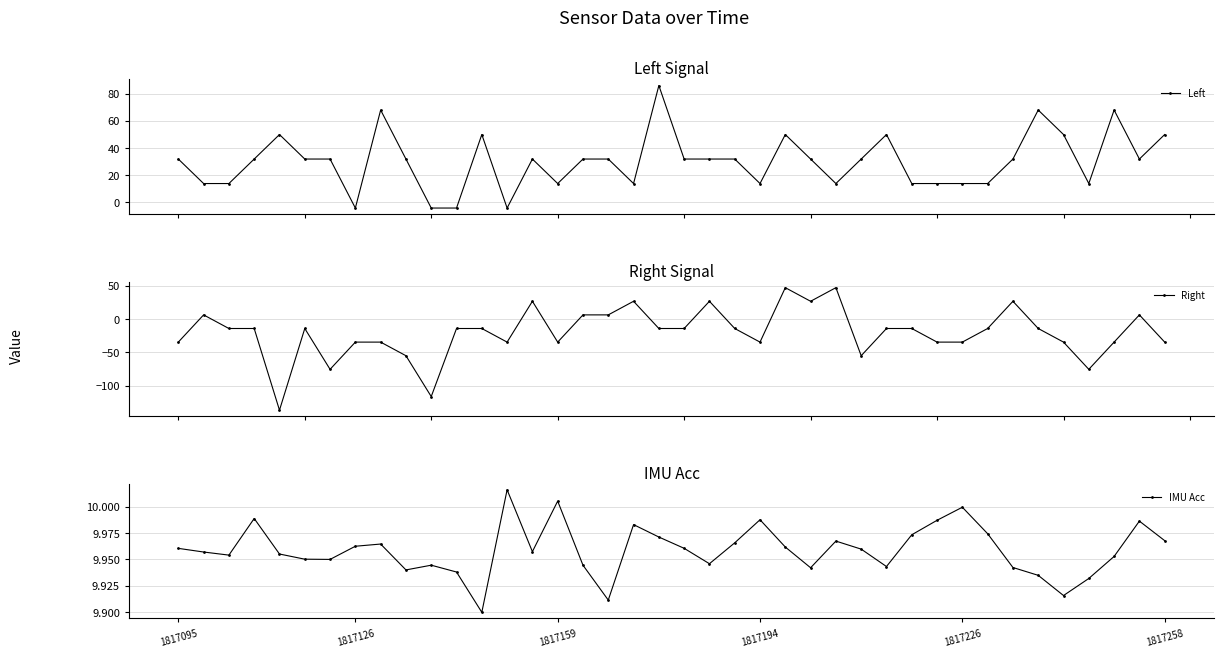

What is the value of the Left point at the 2nd from the left?

13.8